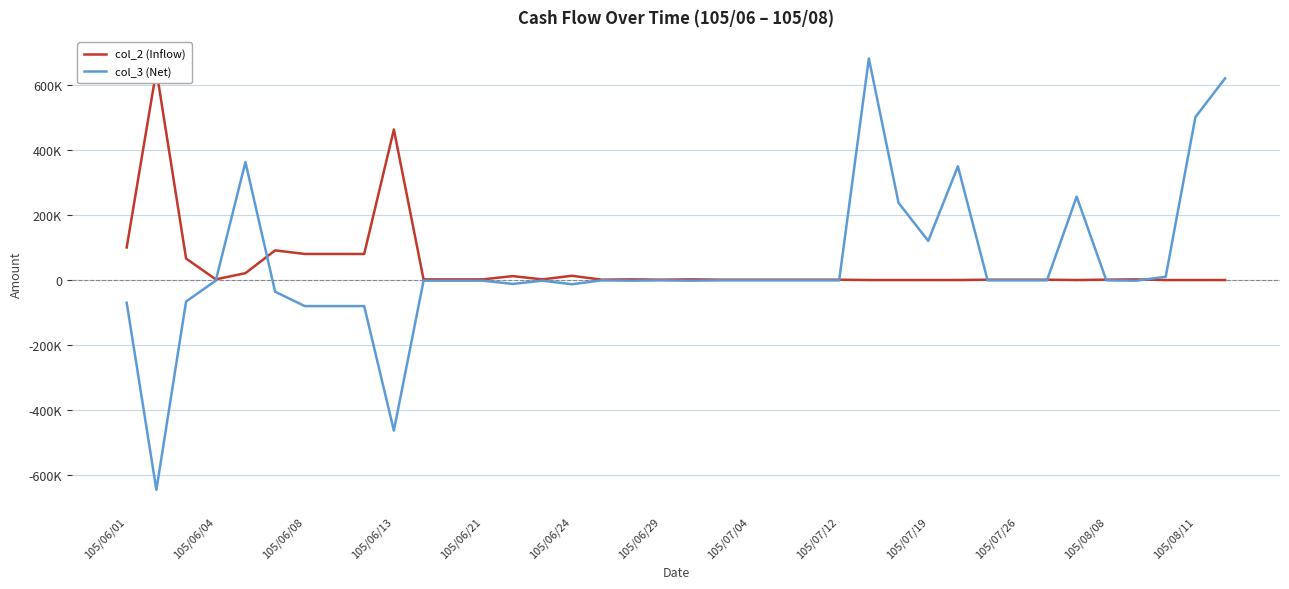

Reading right to left, list all the values displayed in this chart.

col_2 (Inflow): 0	0	0	2000	1000	0	1000	1000	1000	0	0	0	0	1000	1000	1000	1000	1000	2000	1000	2000	1000	13000	2000	12000	2000	2000	2000	462000	80000	80000	80000	91000	21000	2000	66000	644000	100000
col_3 (Net): 619000	500000	10000	-2000	-1000	256000	-1000	-1000	-1000	349000	120000	237000	680000	-1000	-1000	-1000	-1000	-1000	-2000	-1000	-2000	-1000	-13000	-2000	-12000	-2000	-2000	-2000	-462000	-80000	-80000	-80000	-36000	362000	-2000	-66000	-644000	-70000